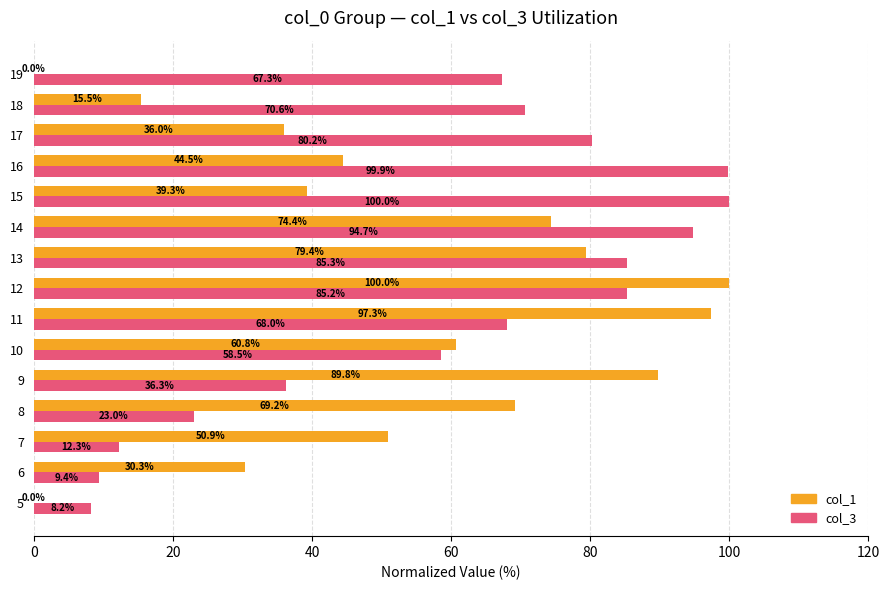

What are all the series names shown in the legend?

col_1, col_3